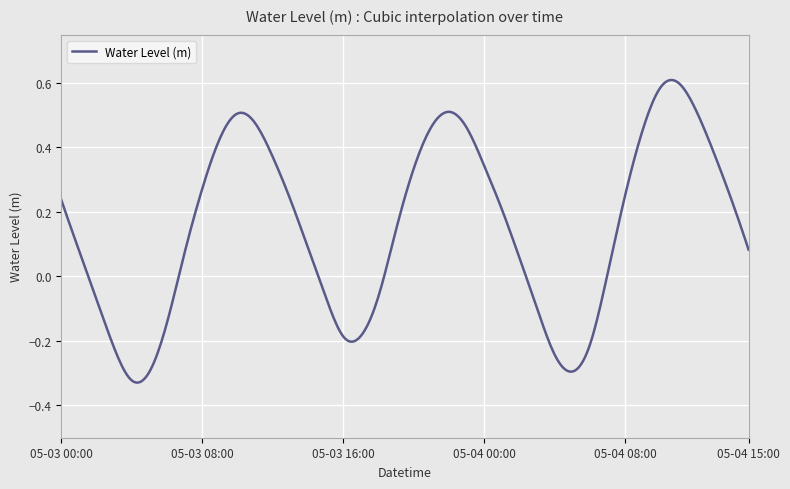

What is the maximum value shown in the chart?

0.6